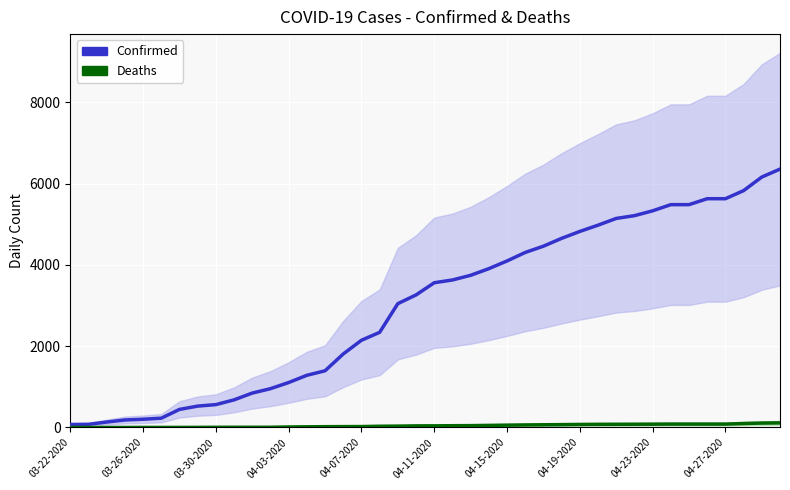

Which series has the largest total across all categories?

Confirmed